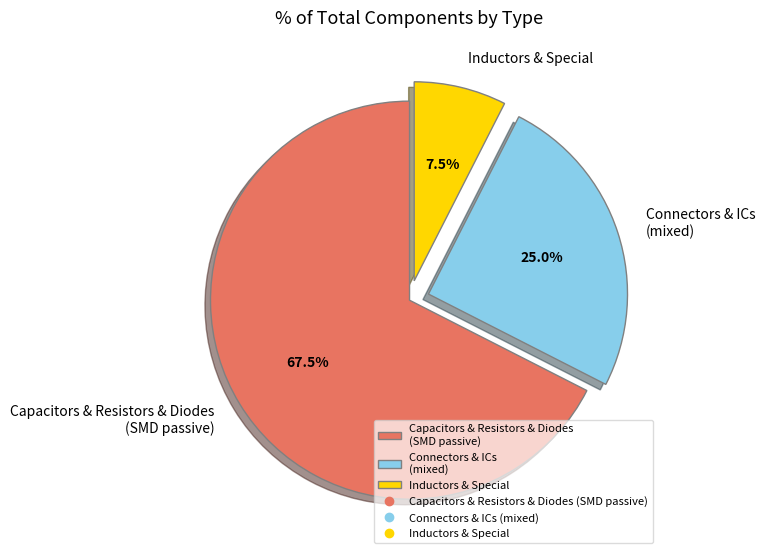

What is the largest slice in the pie chart?

Capacitors & Resistors & Diodes (SMD passive)